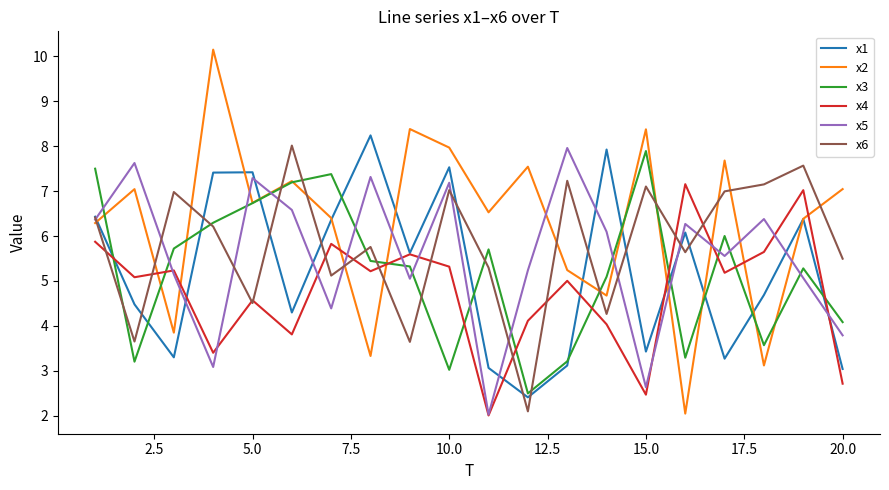

Which series has the largest total across all categories?

x2